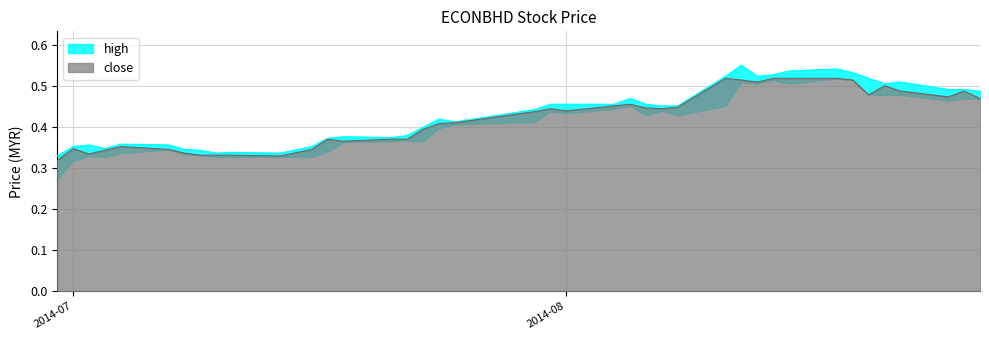

What is the value of the low point at the 2nd from the left?

0.3